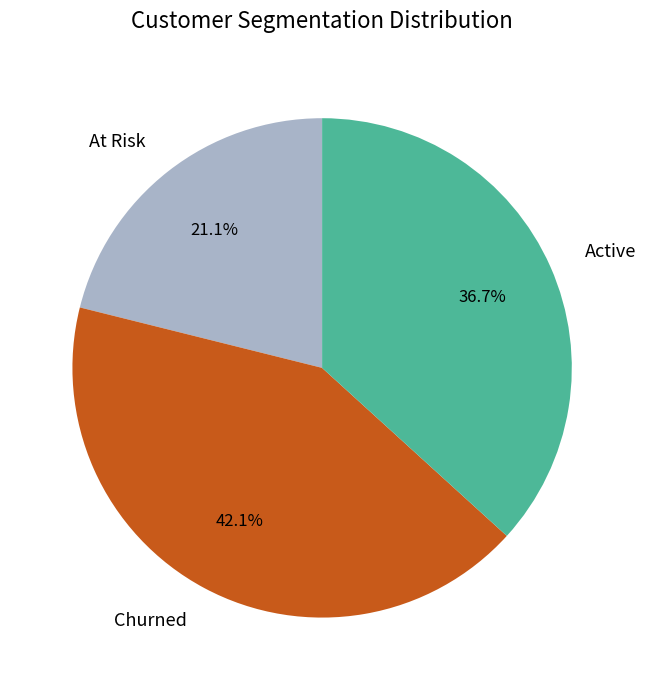

Rank the categories by value from lowest to highest.

At Risk, Active, Churned